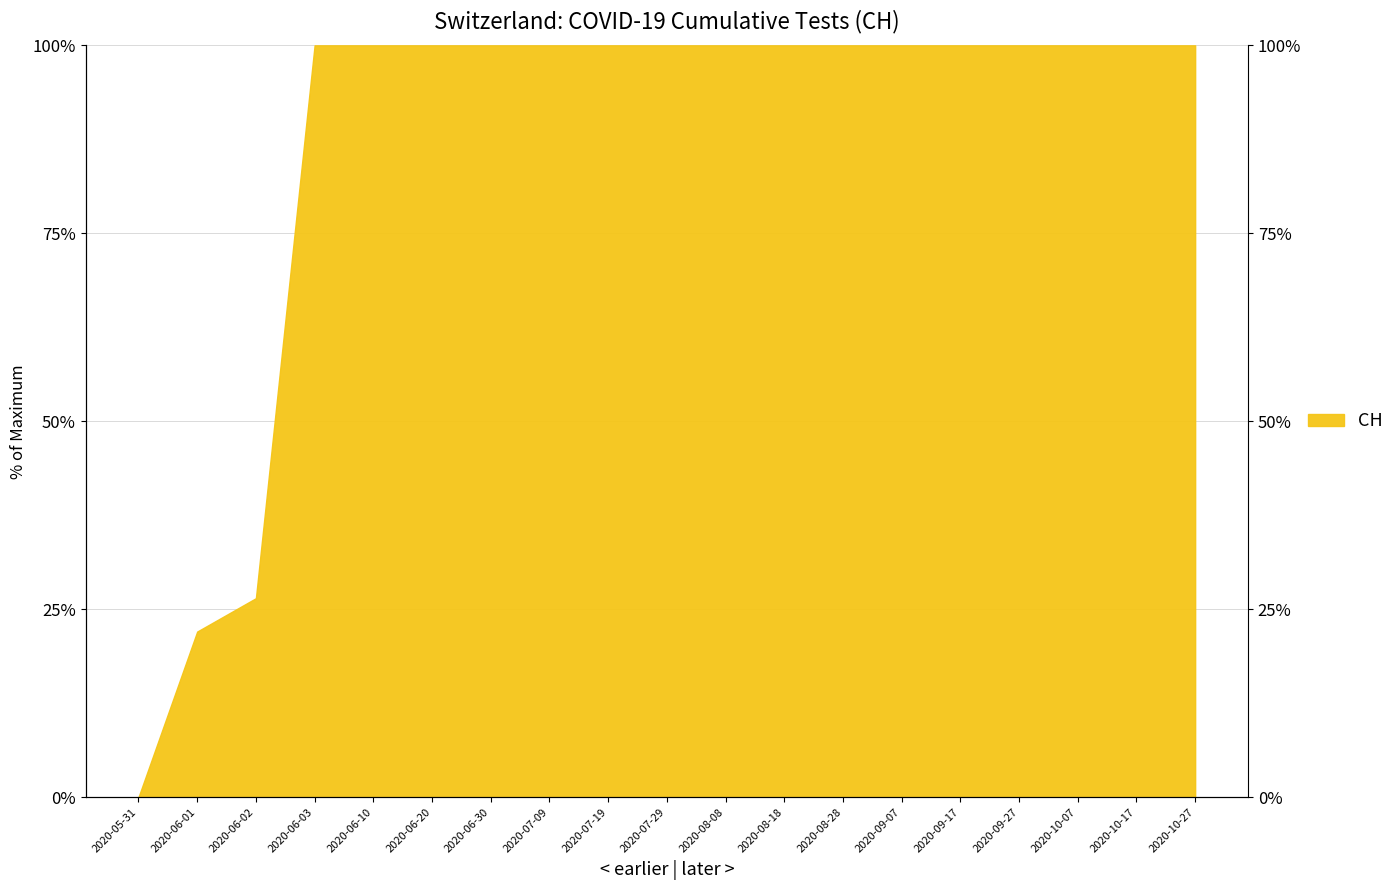

At which label is the value closest to 50?

2020-06-02